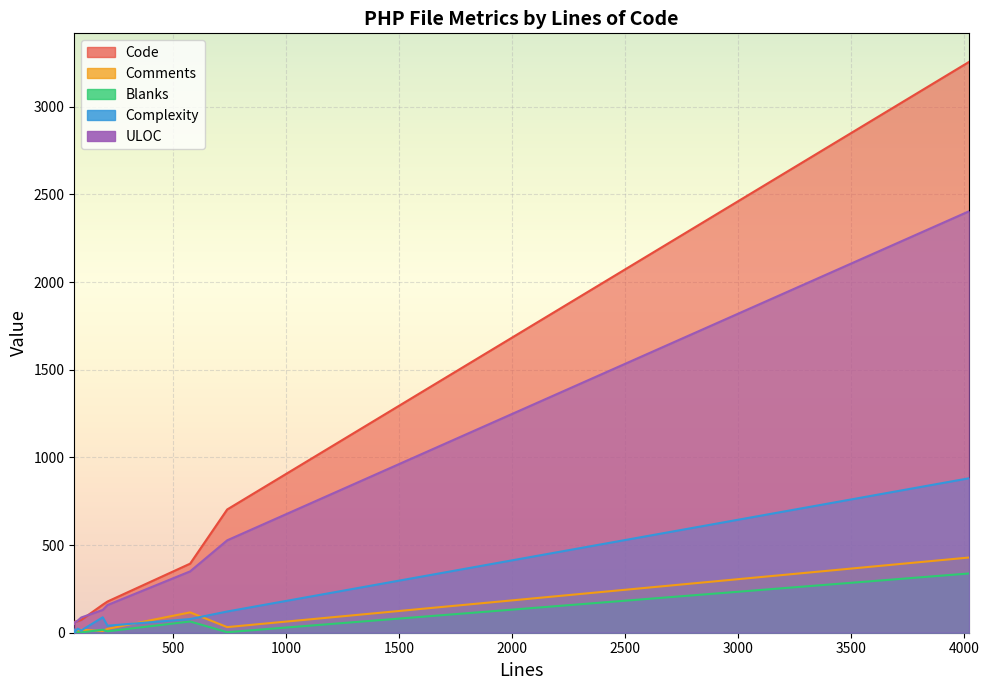

What is the difference between the highest and lowest values at 62?

47